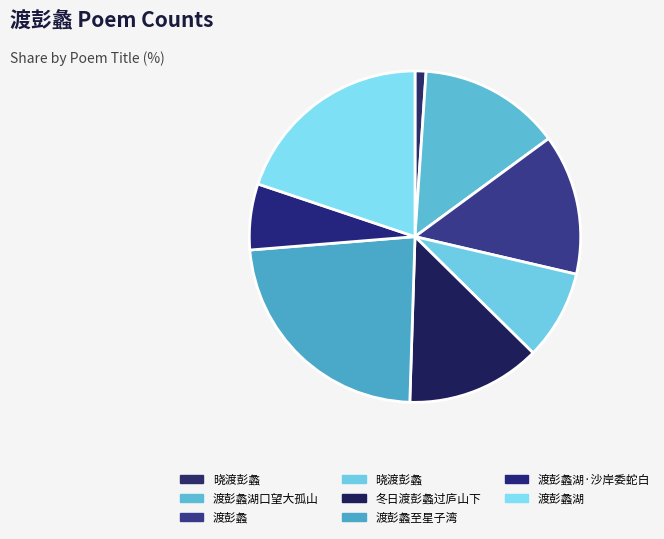

Which category has the biggest portion of the pie?

渡彭蠡至星子湾